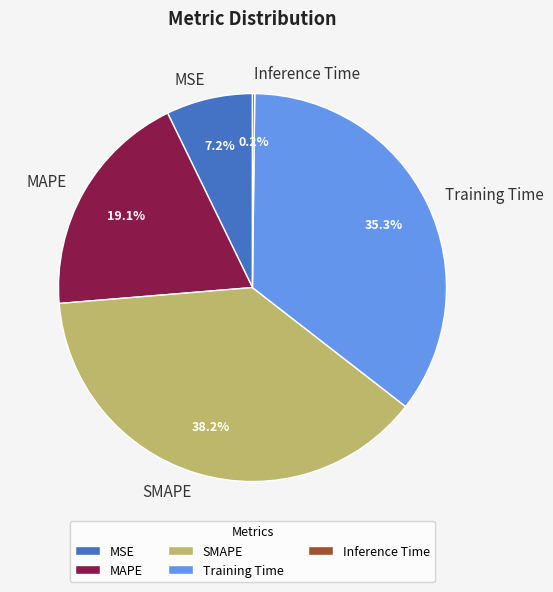

What portion of the pie excludes MSE?

92.8%